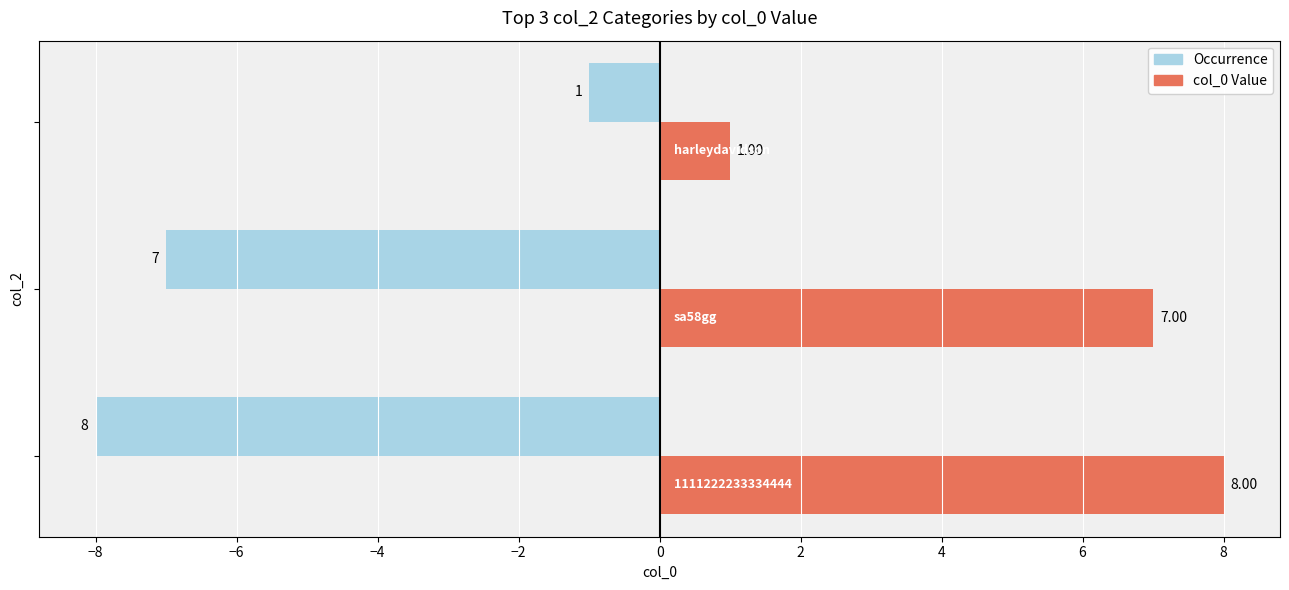

What is the sum of all Occurrence values?

-16